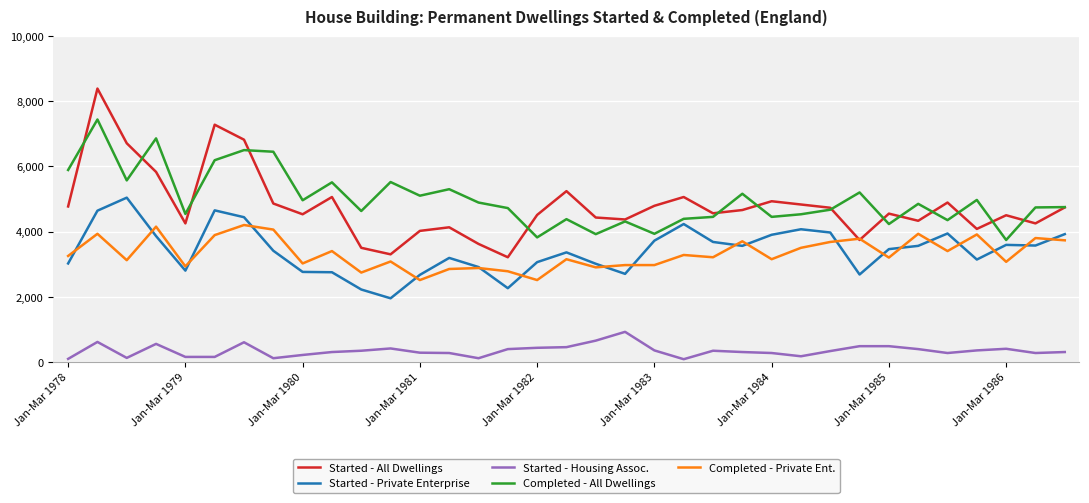

List the series in order of their peak value, highest first.

Started - All Dwellings, Completed - All Dwellings, Started - Private Enterprise, Completed - Private Ent., Started - Housing Assoc.